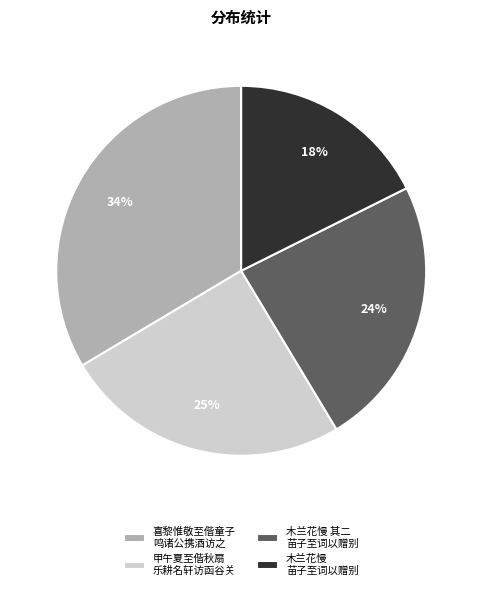

Is there any slice that represents more than half of the pie?

No